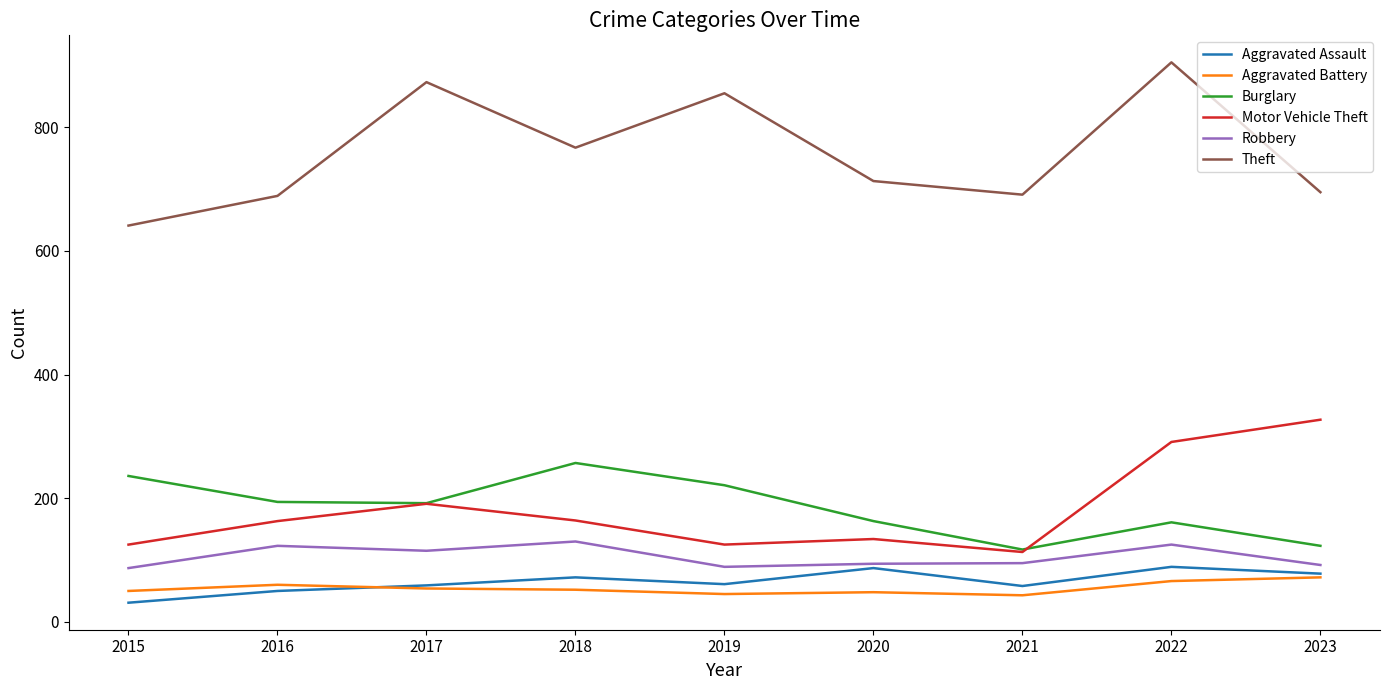

True or false: Motor Vehicle Theft and Theft intersect in this chart.

False